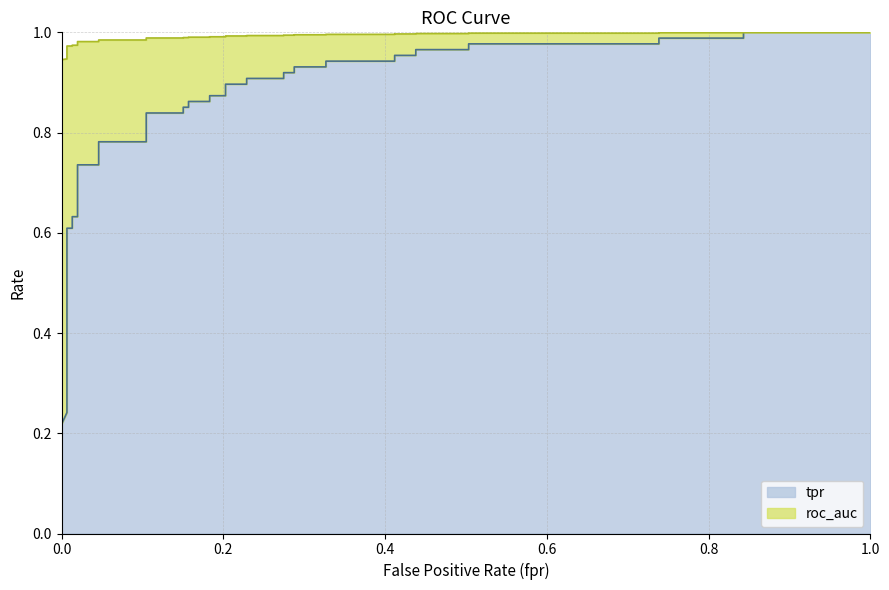

What is the difference between the second highest and second lowest values?

0.8